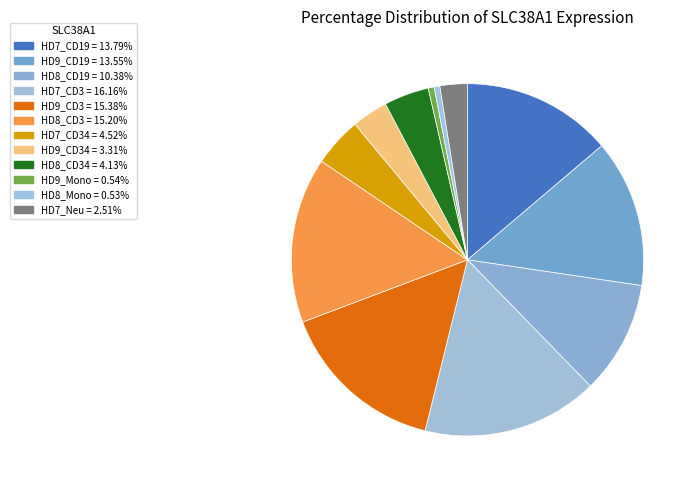

How many segments does this pie chart have?

12